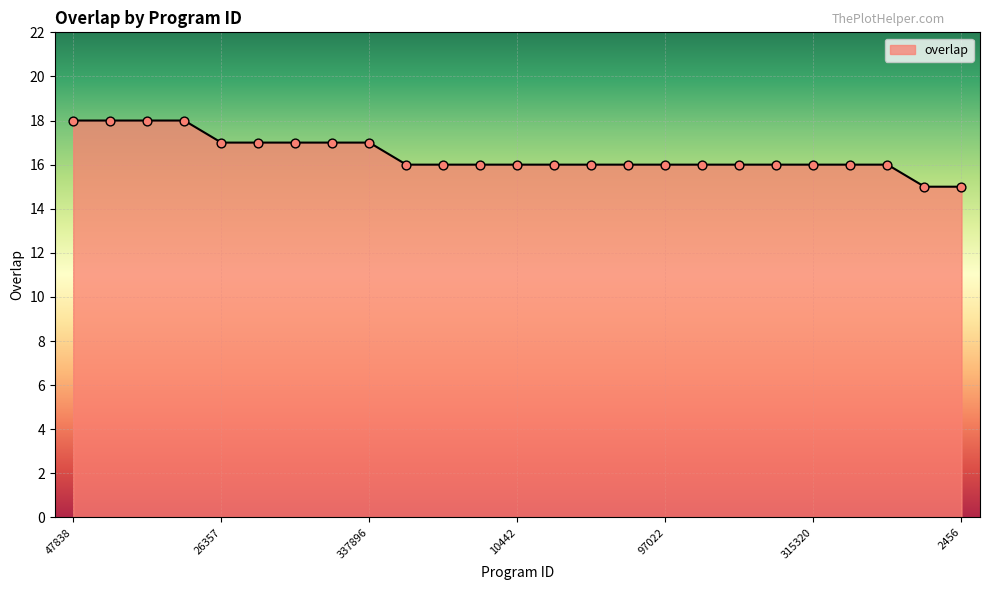

What is the minimum value shown in the chart?

15